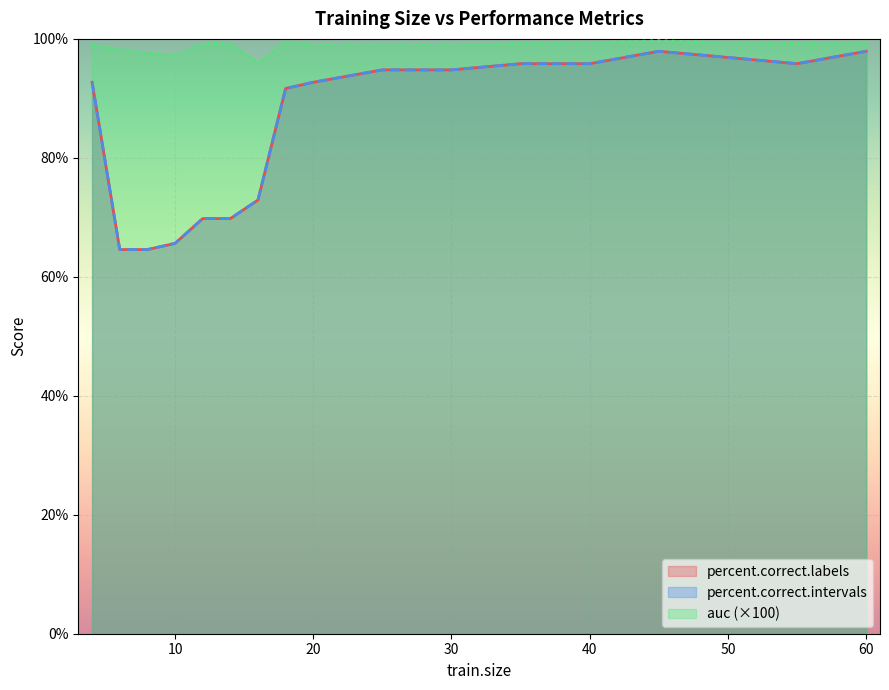

What is the value of the auc point at the 9th from the left?

99.0